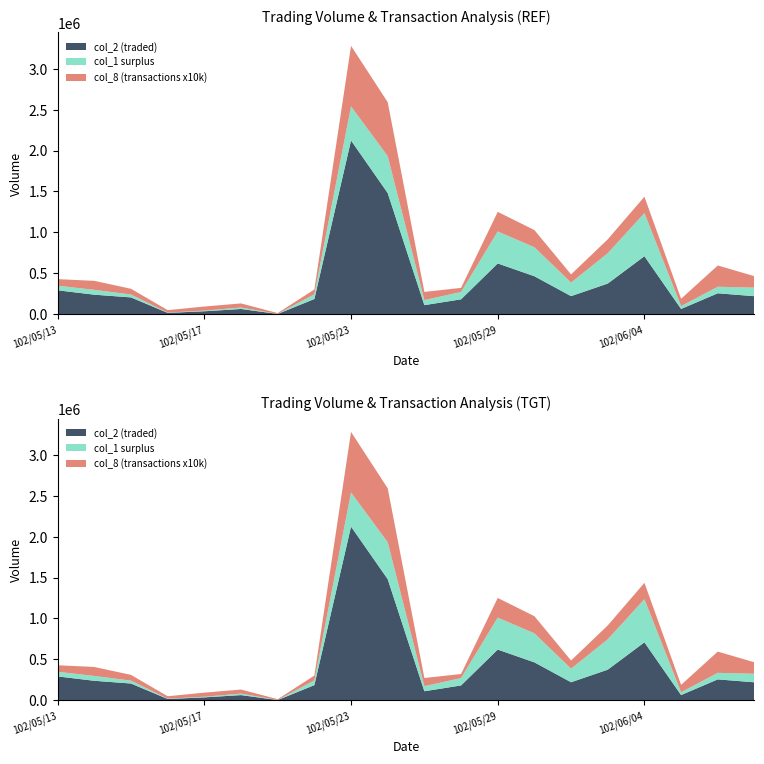

Reading left to right, list all the values displayed in this chart.

col_1: 347000	296000	239000	18000	42000	80000	2000	241000	2540000	1931000	171000	270000	1010000	817000	385000	744000	1235000	97000	334000	323000
col_2: 290340	236930	203560	14610	34140	62000	1460	184040	2122490	1479780	108980	180100	618650	462320	219100	372880	707320	62510	254030	218370
col_8: 8	11	7	3	5	5	1	6	74	66	10	5	24	21	10	17	20	9	26	14